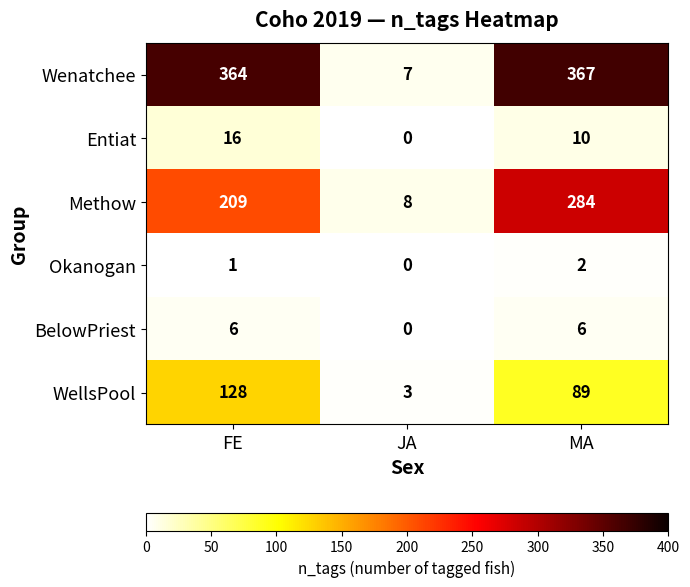

At how many categories does at least one series exceed 143?

2